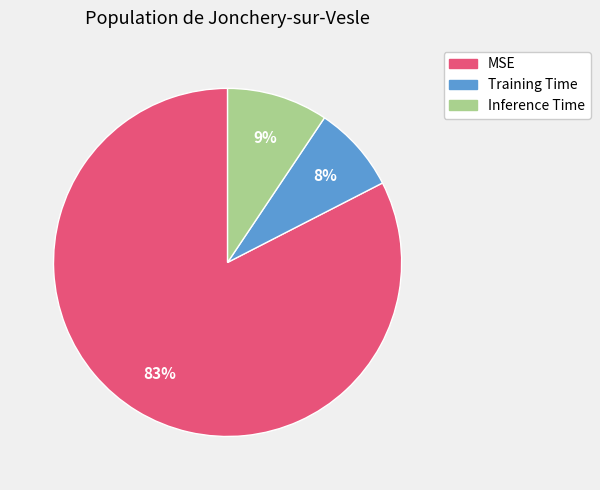

Count the number of slices in the pie.

3